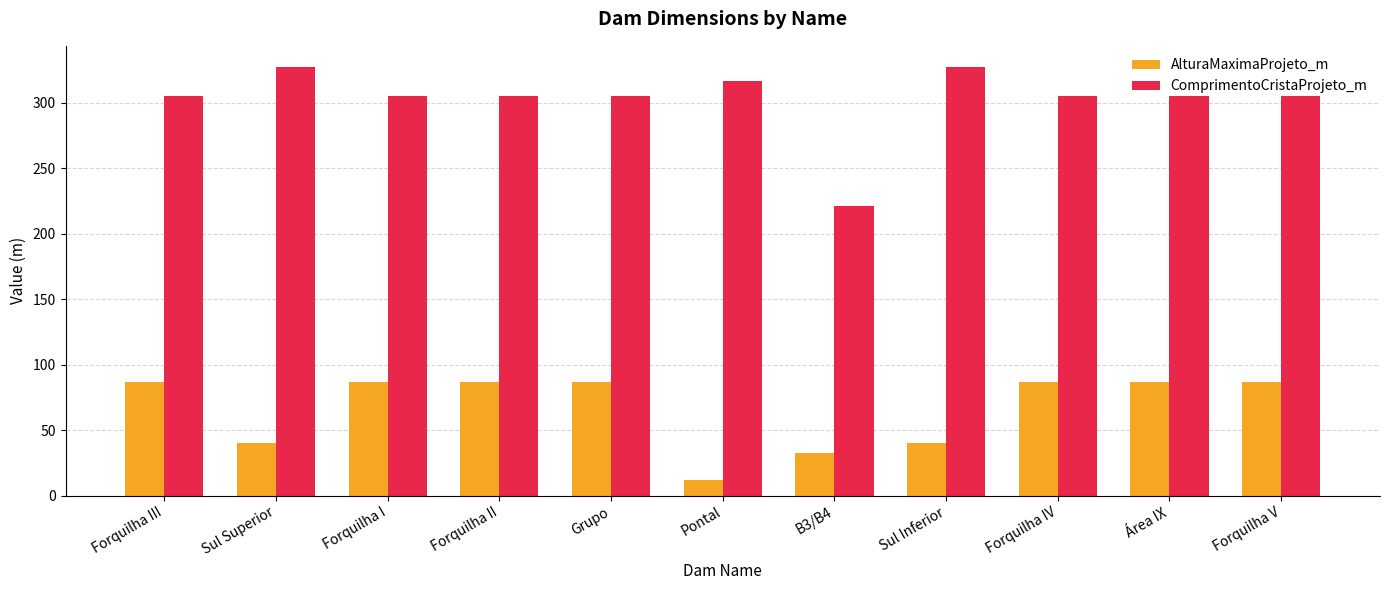

The ComprimentoCristaProjeto_m series shows 327.0 at Sul Inferior. True or false?

True